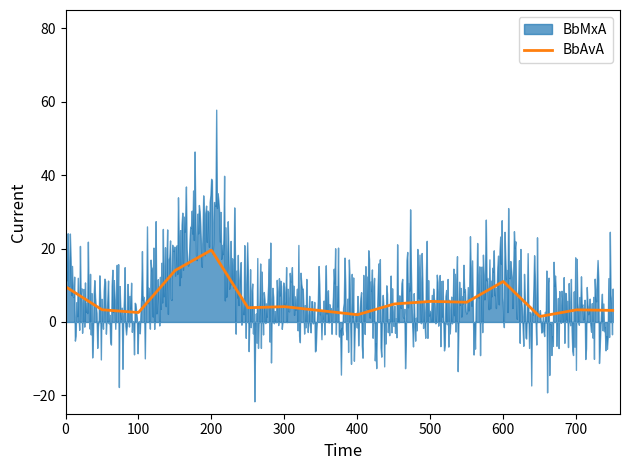

How many categories are shown in the chart?

16